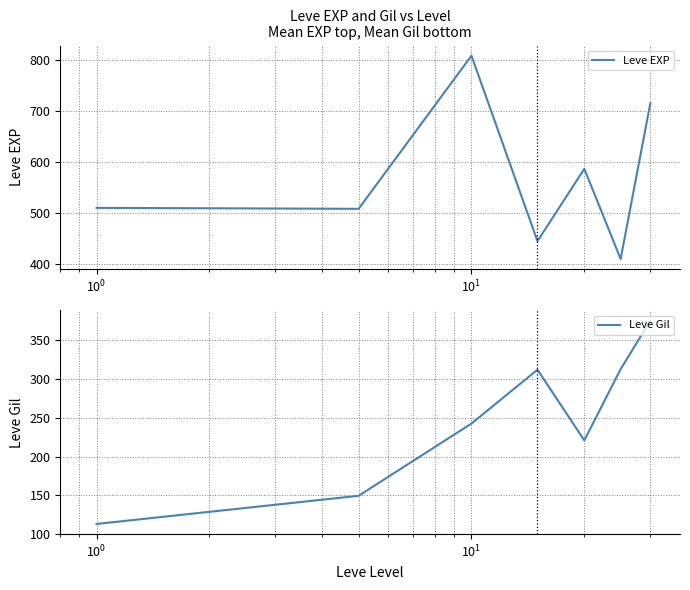

What is the minimum value for Leve EXP?

410.0